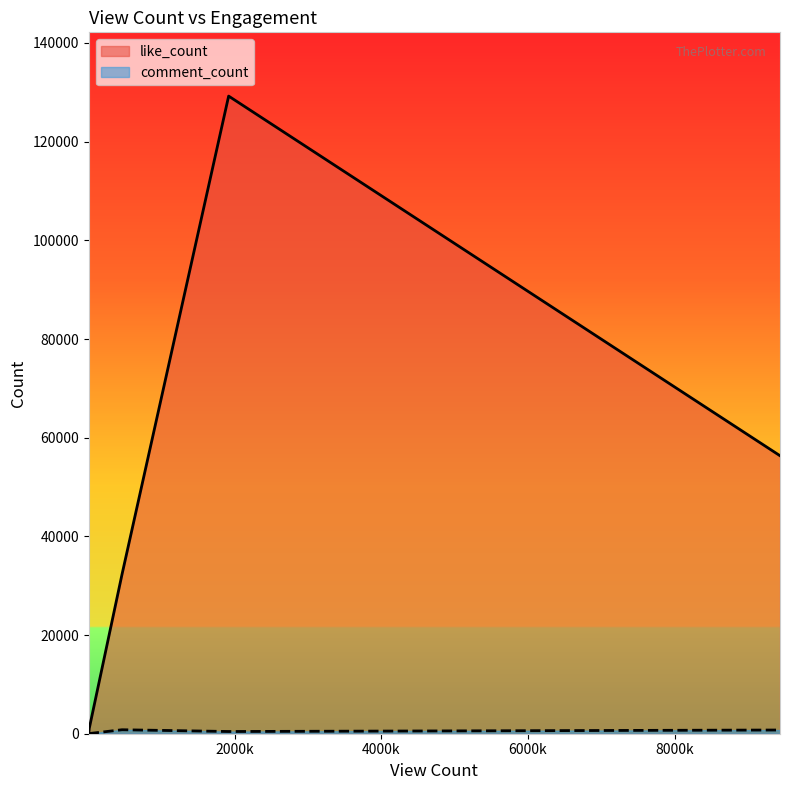

Which series has the largest range (max minus min)?

like_count